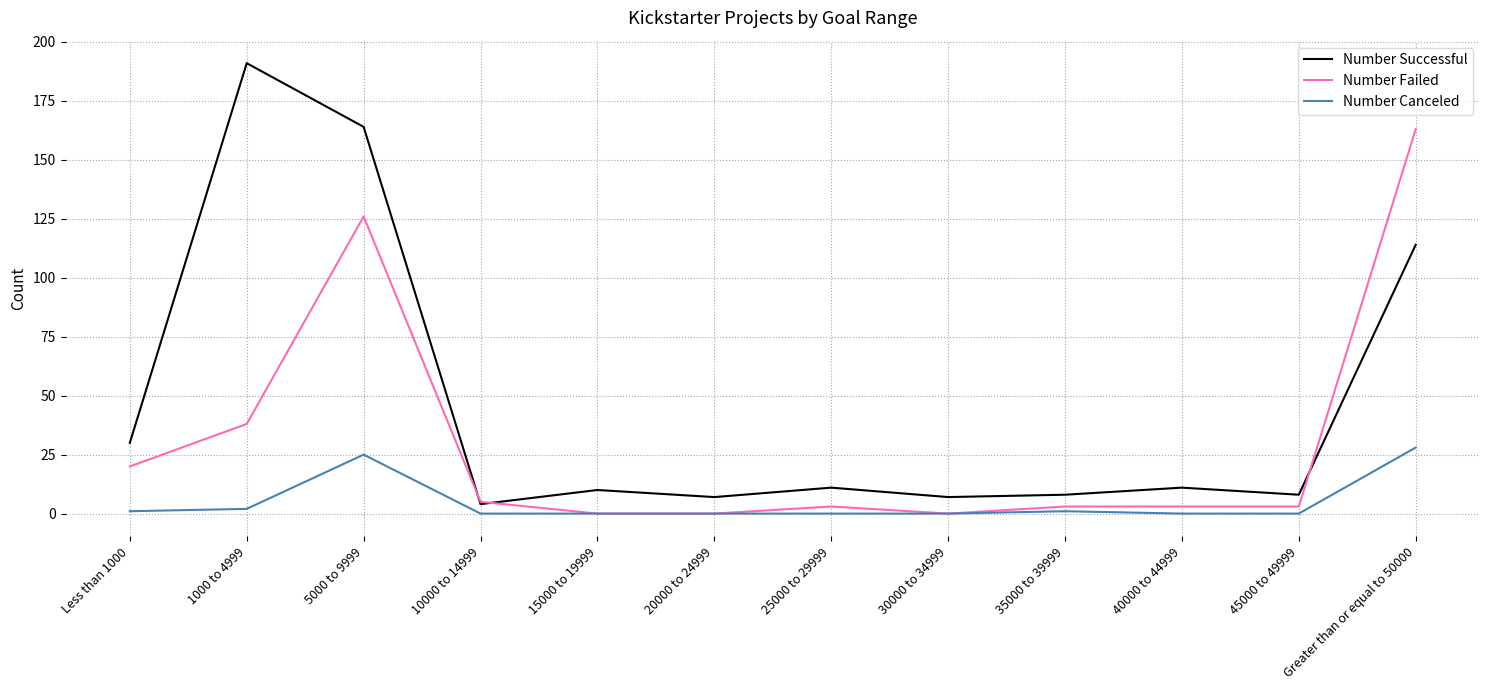

Rank the series by their maximum value, from lowest to highest.

Number Canceled, Number Failed, Number Successful